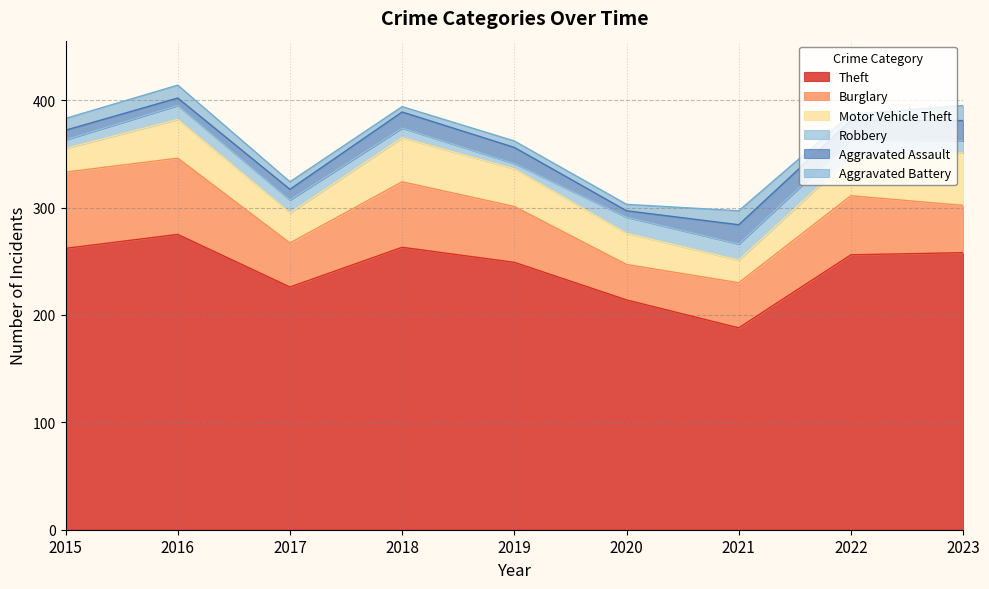

True or false: Aggravated Battery has a value of 8 at 2018.

False